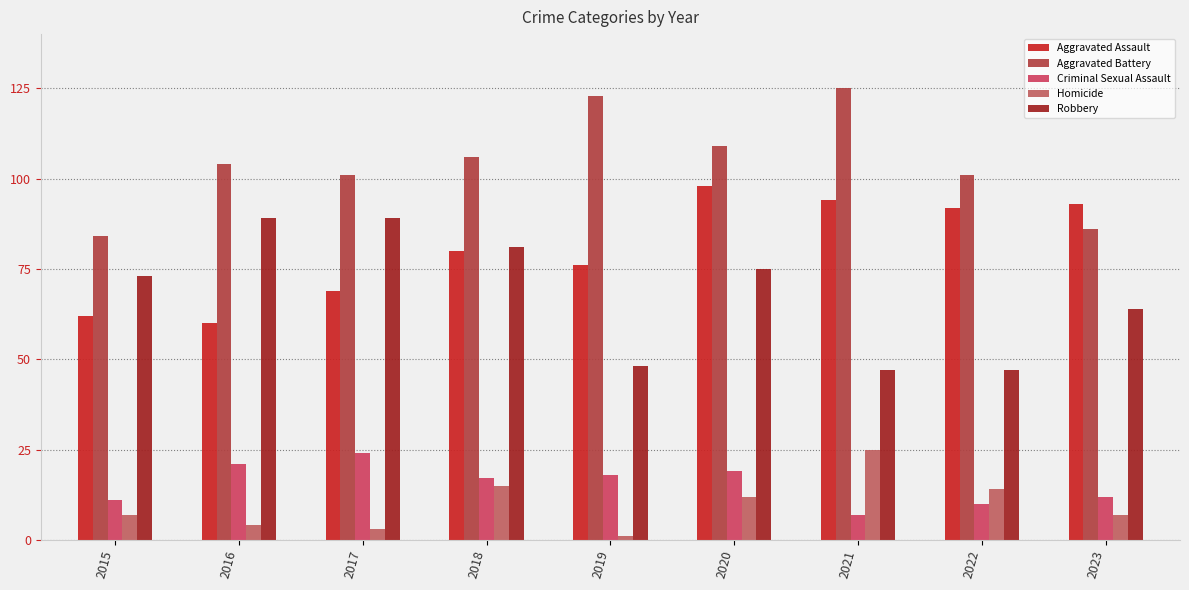

How many bars are there in total?

45